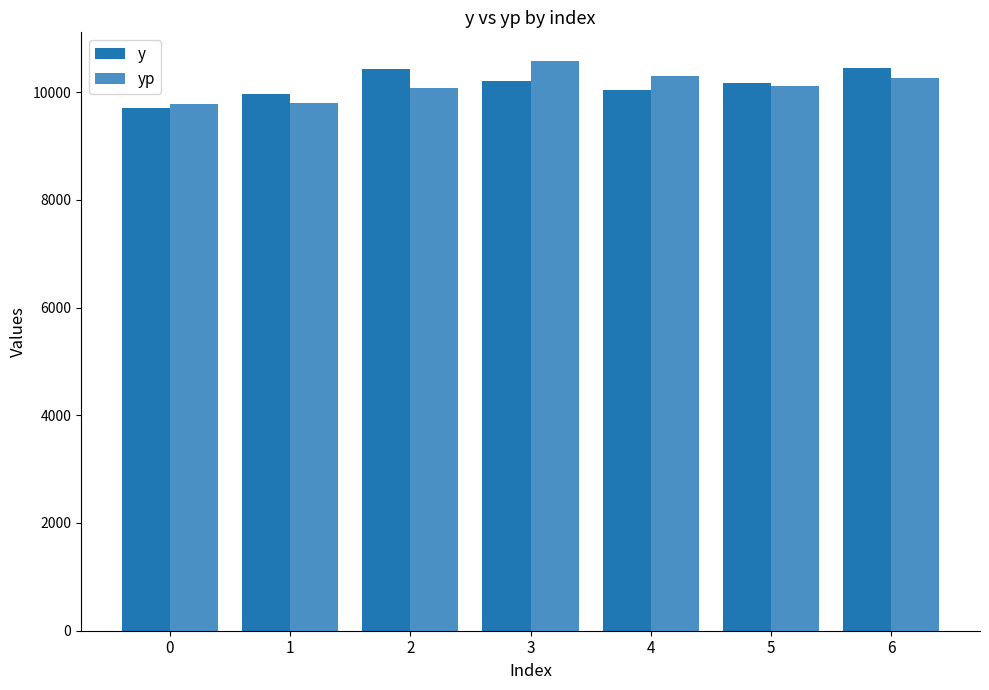

Read the yp value at 5.

10110.9